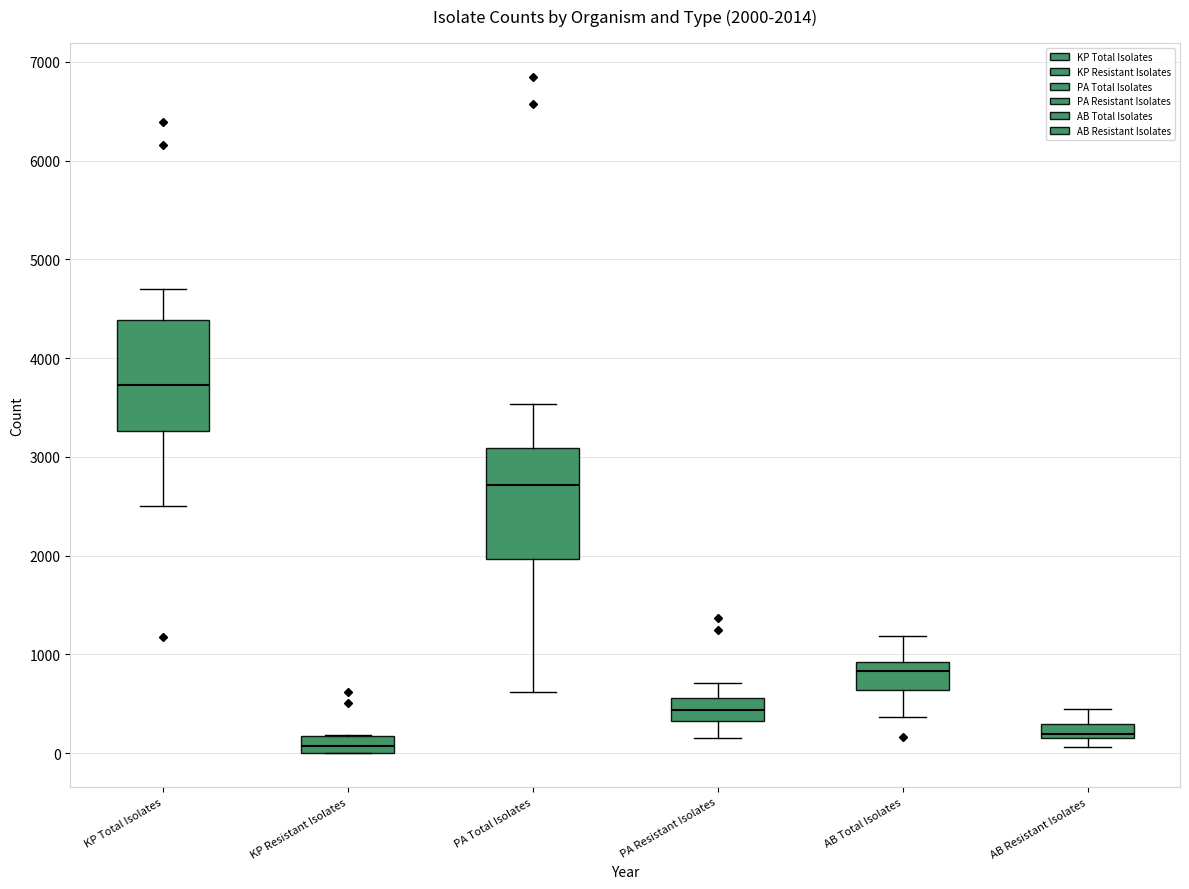

Which box has the highest median line?

KP Total Isolates